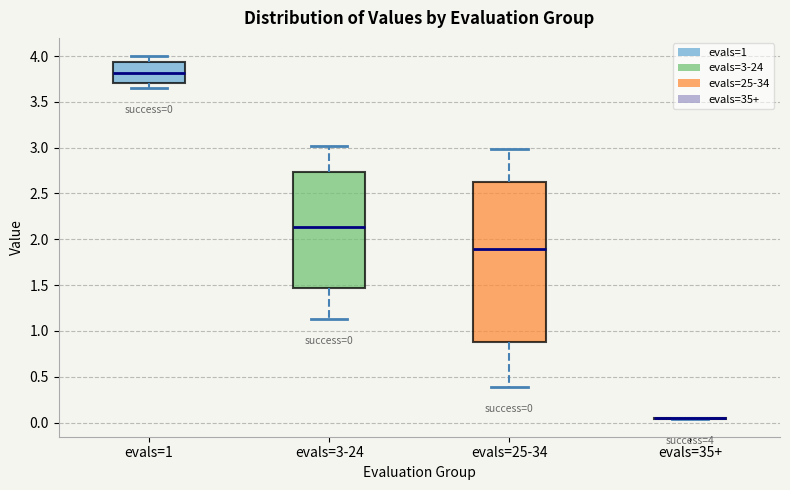

Which box is the tallest, from its lower edge to its upper edge?

evals=25-34